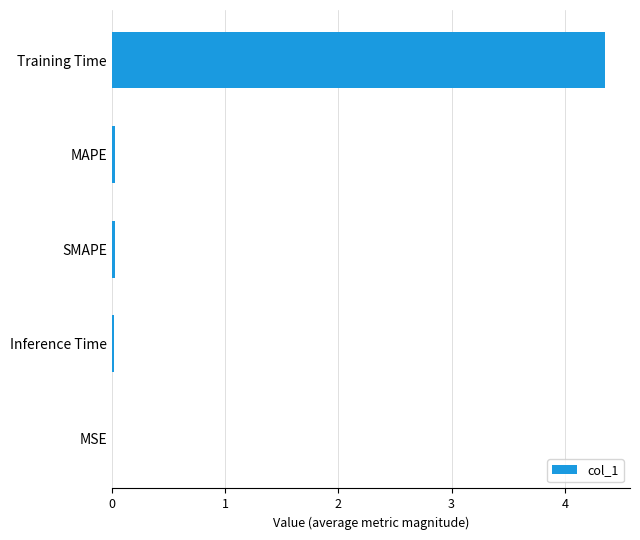

The value at MAPE is 0.0. True or false?

True